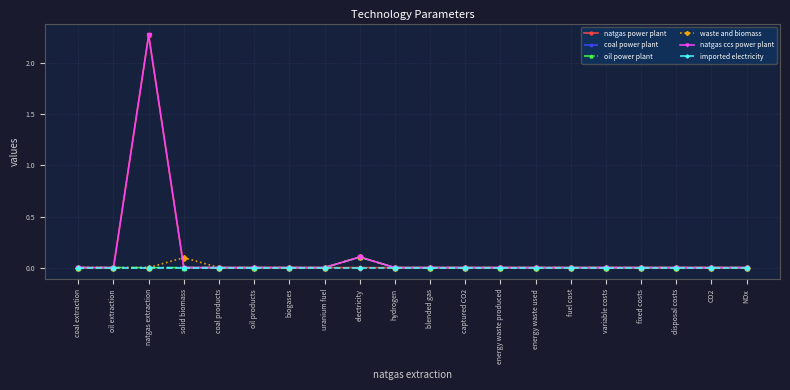

Does the chart have visible grid lines?

Yes